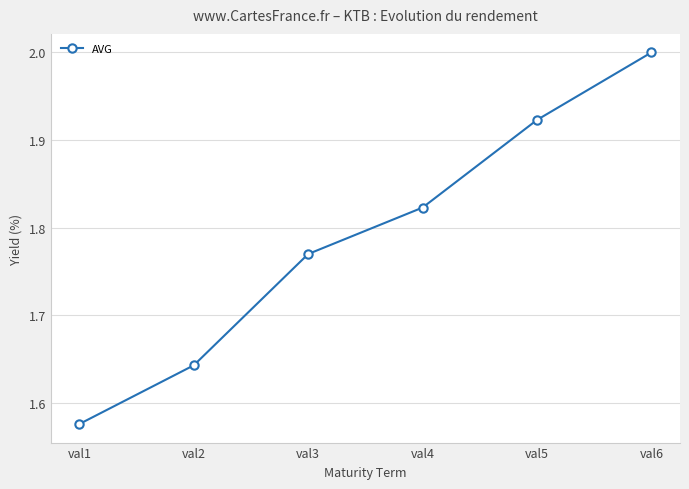

The chart shows a value of 2.3 at val1. True or false?

False